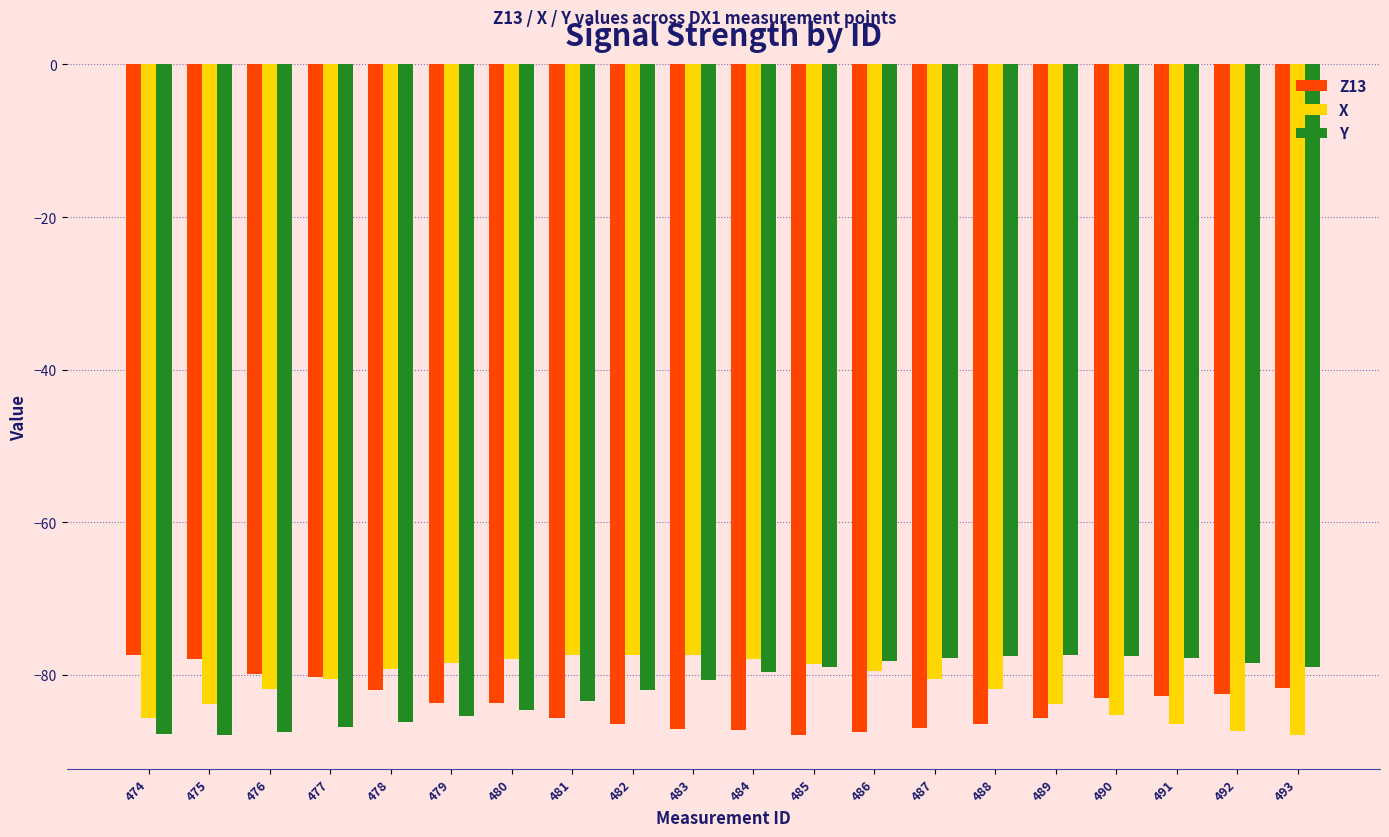

What is the difference between the maximum and minimum values in the Z13 series?

10.5